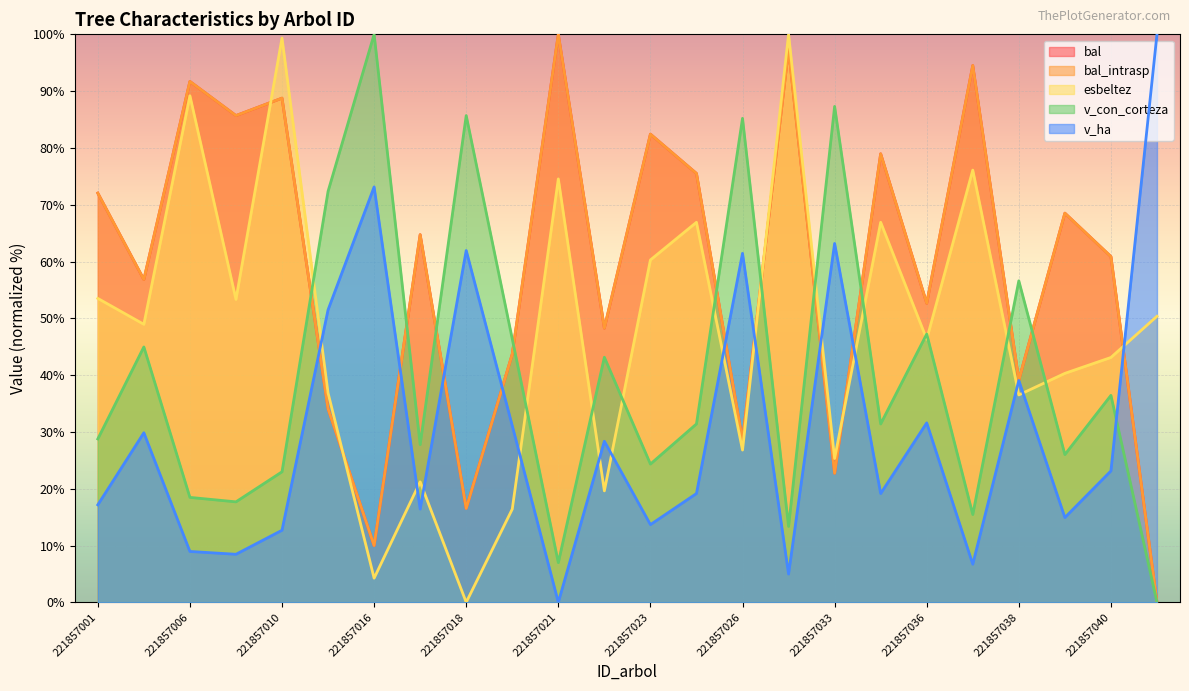

How many data points in bal are above 64?

12